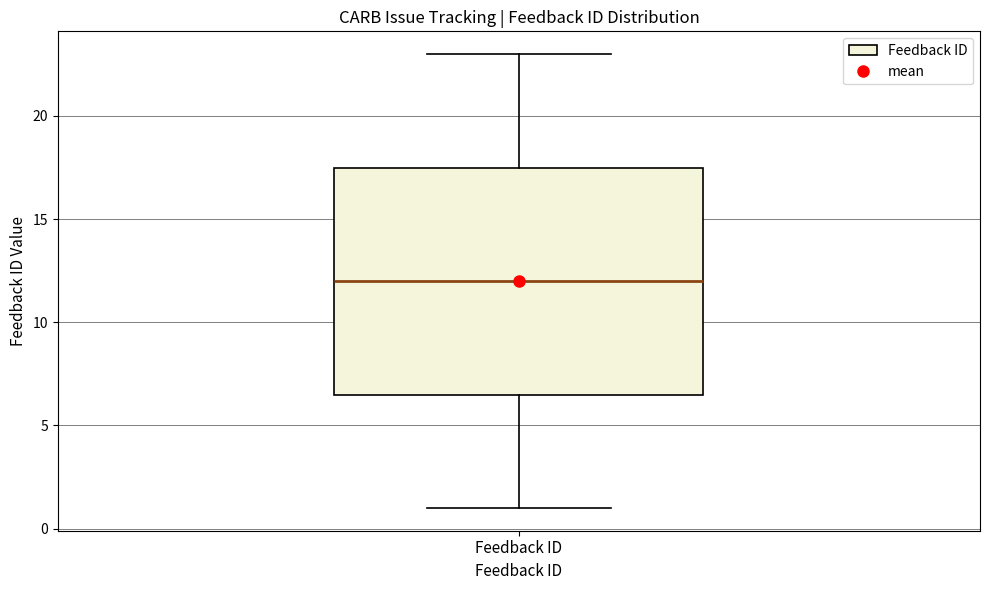

Where is the lower edge of the box for Feedback ID on the y-axis? The values are not printed on the chart, so give them approximately, as read against the axis.

6.5